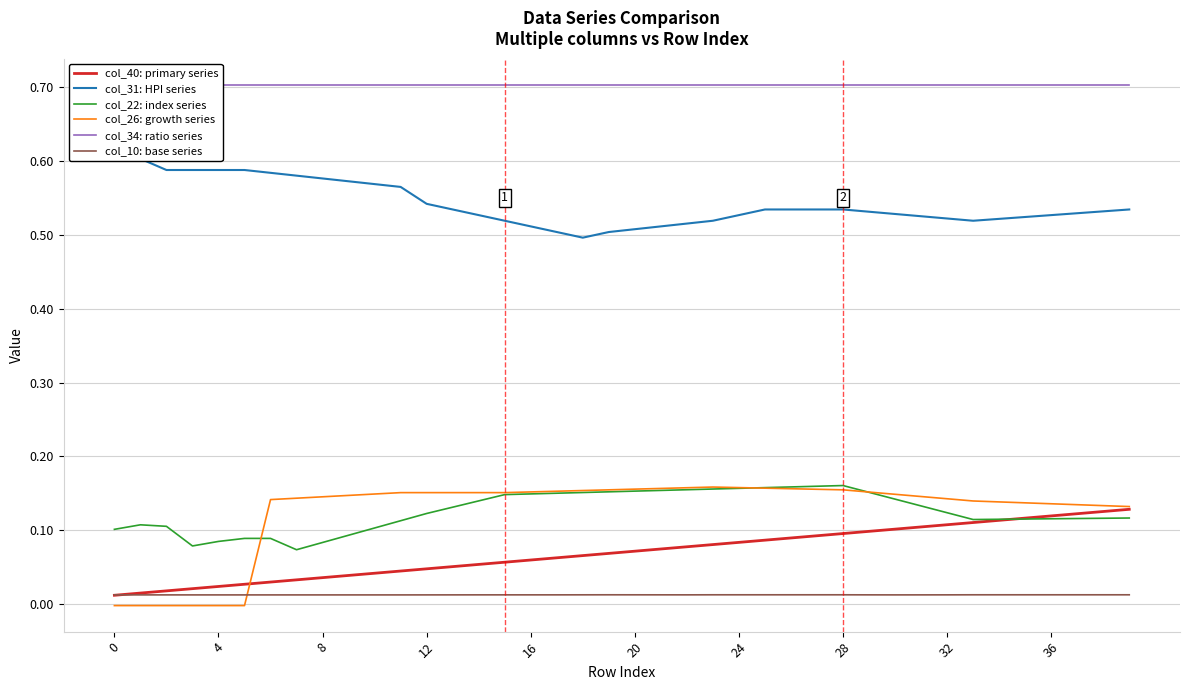

Count the number of categories in the chart.

40